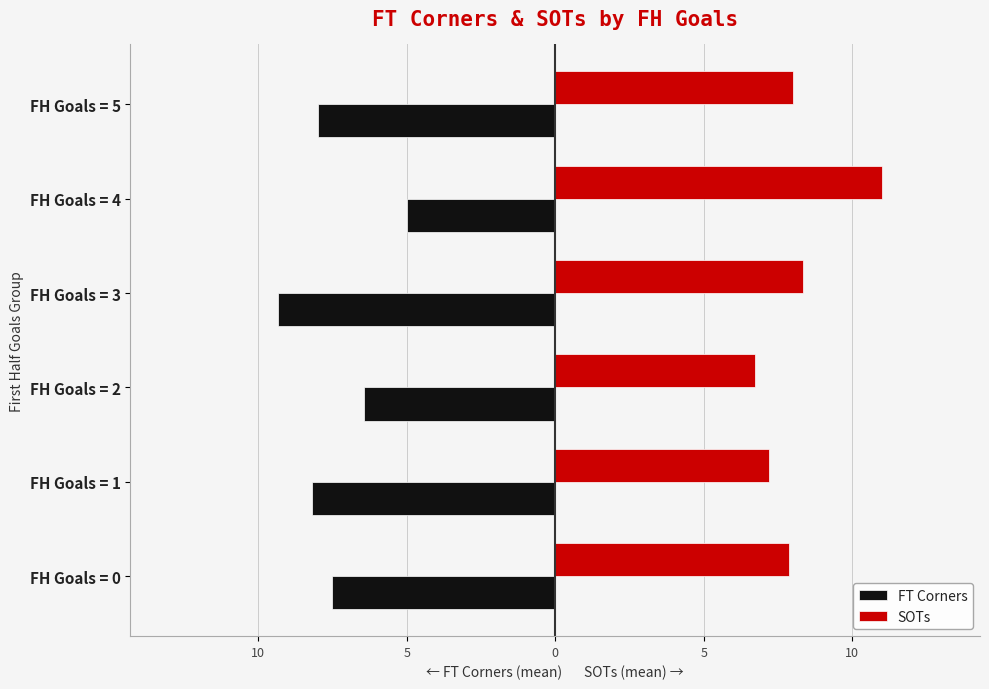

What are all the series names shown in the legend?

FT Corners, SOTs